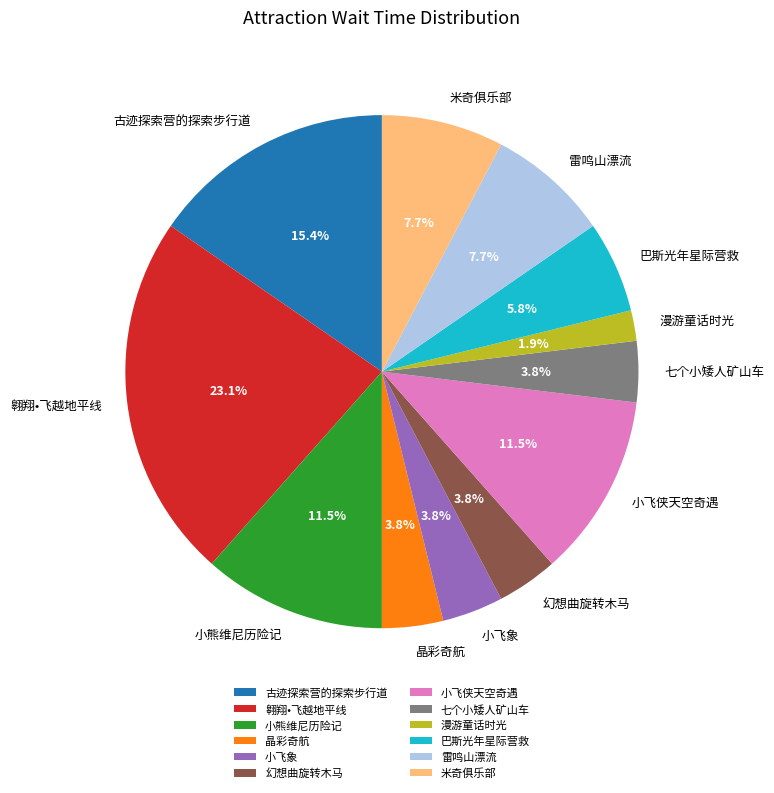

True or false: 翱翔•飞越地平线 accounts for 23% of the total.

True